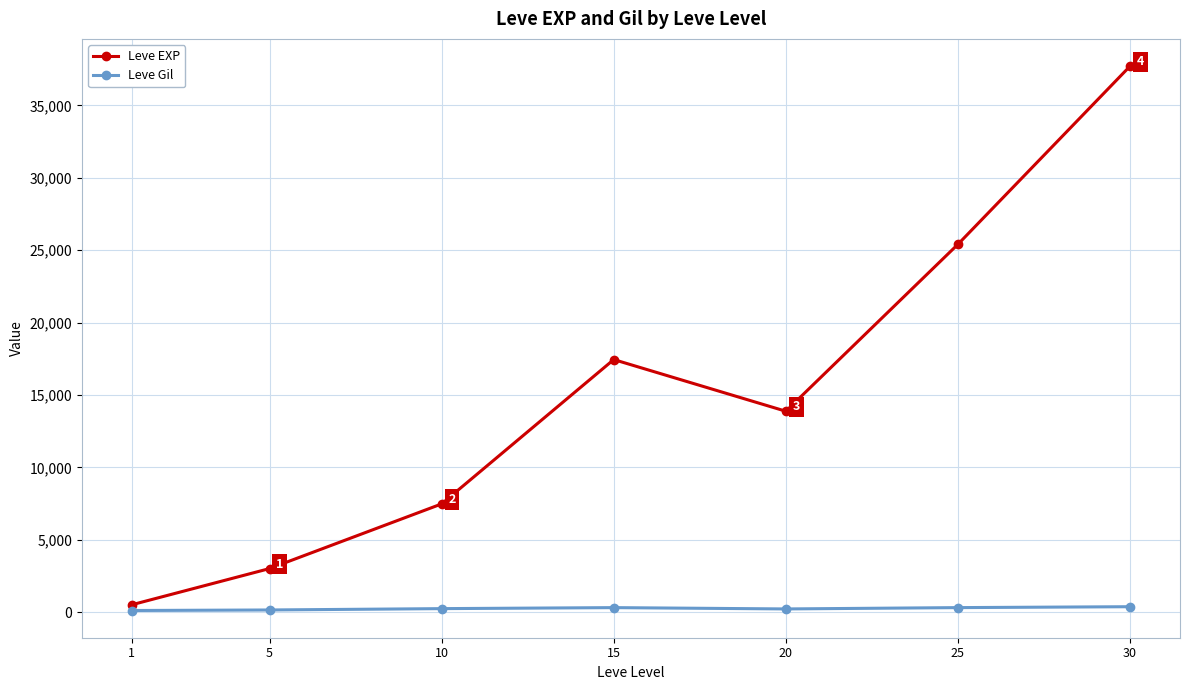

What is the minimum value shown in the chart?

113.0